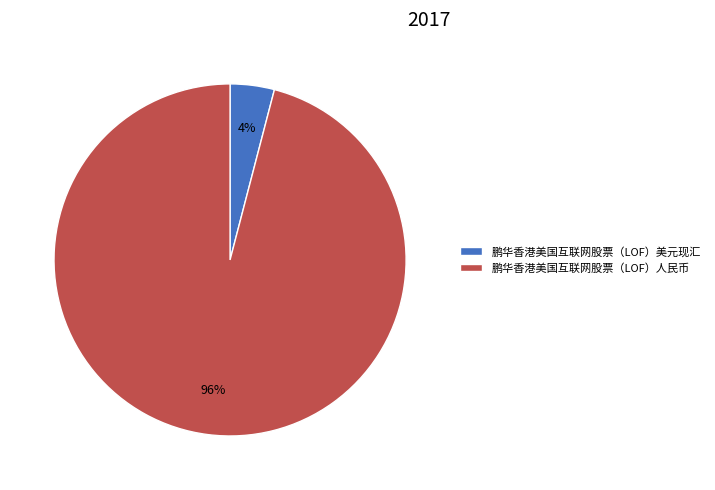

To the nearest percent, what is the average slice percentage?

50%